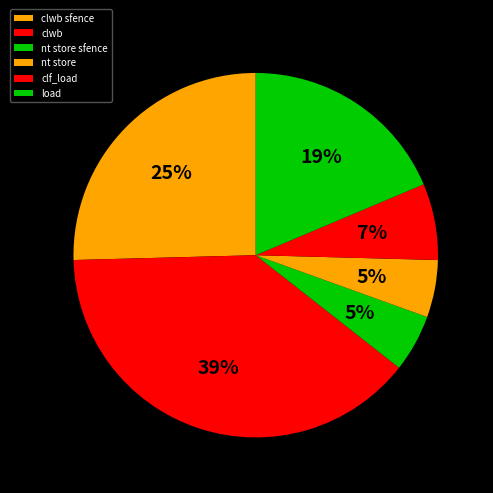

How many slices are in this pie chart?

6